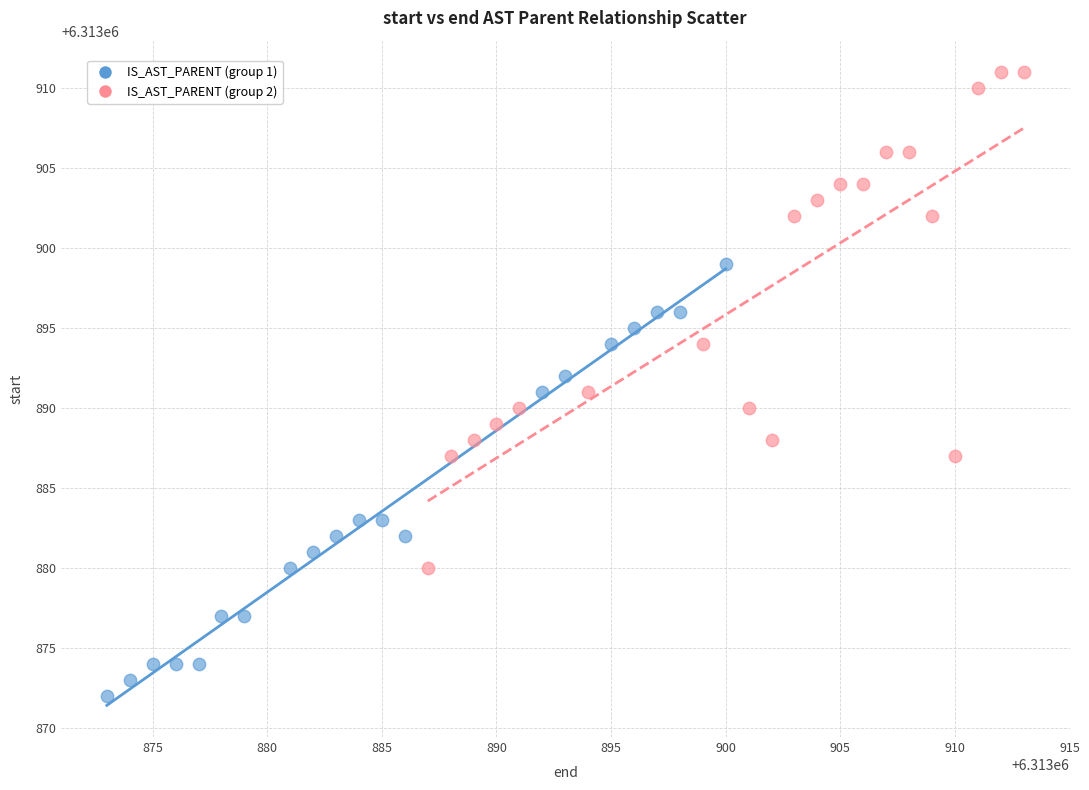

Which series contains the highest Y value?

IS_AST_PARENT (group 2)